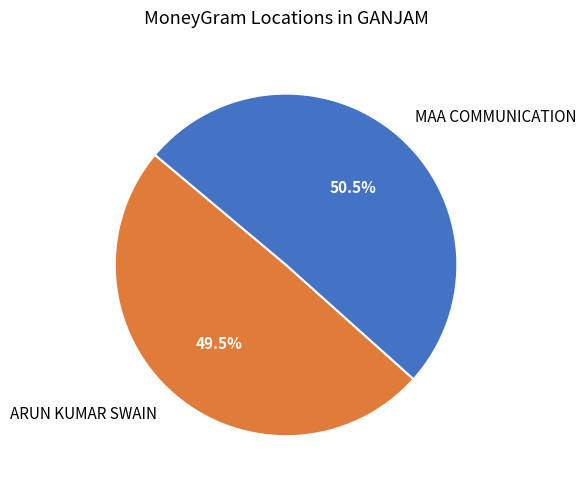

What percentage is NOT represented by MAA COMMUNICATION?

49.5%